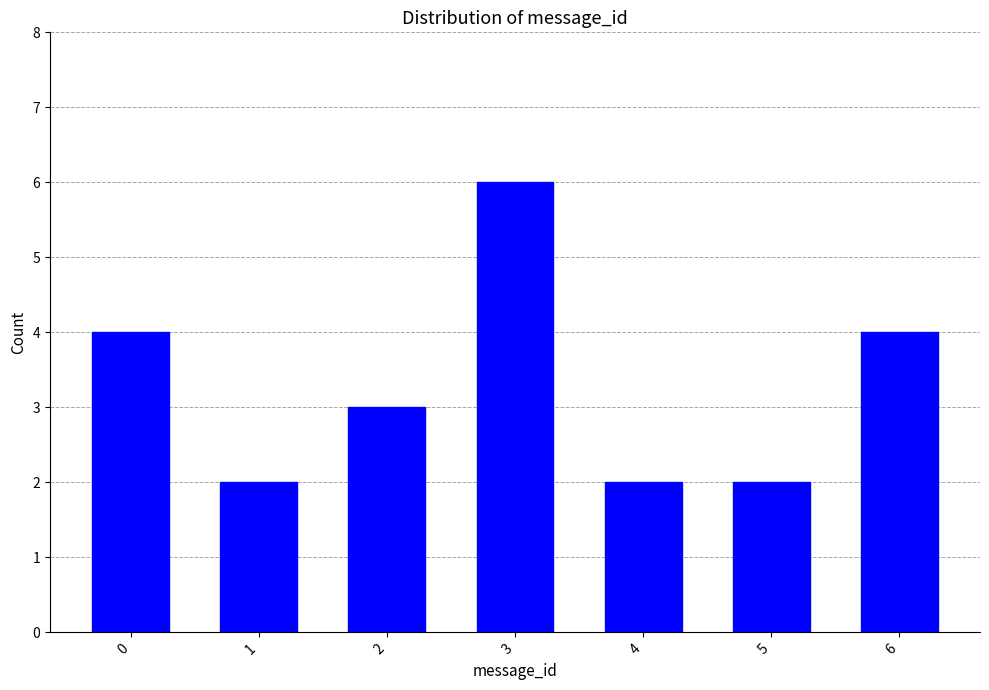

Reading left to right, list all the values displayed in this chart.

4	2	3	6	2	2	4